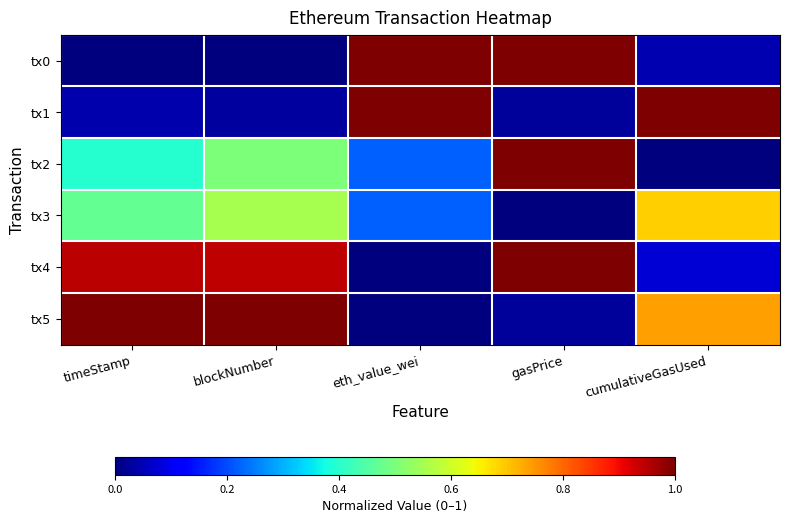

Which series has the largest total across all categories?

tx4